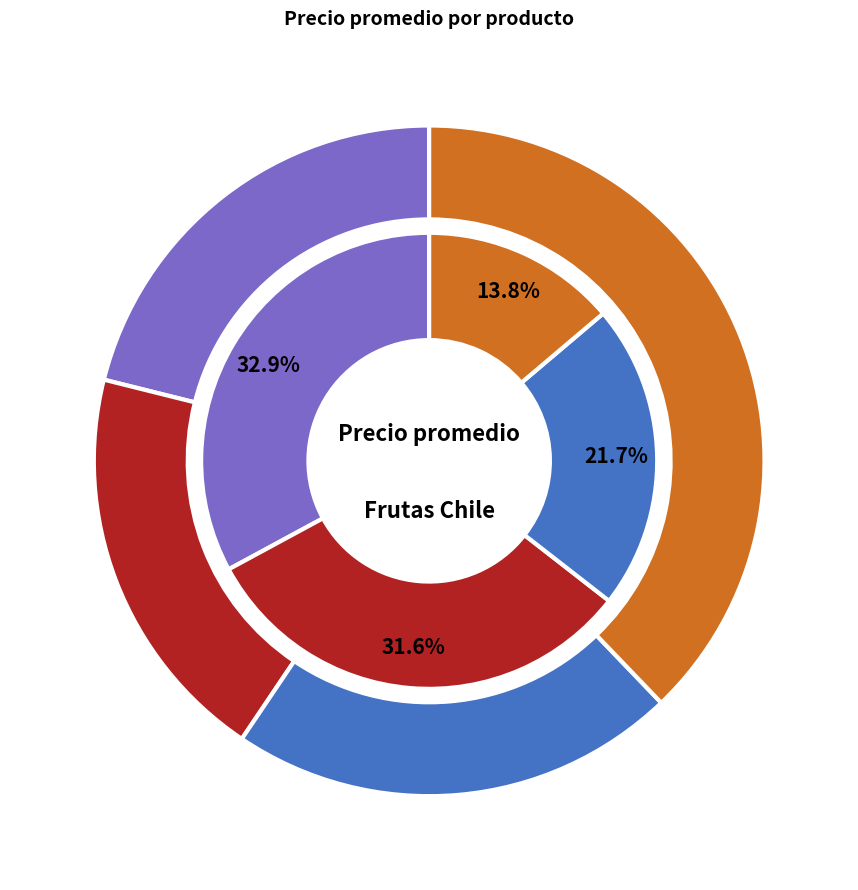

To the nearest percent, what is the difference between the Frutilla and Palta slice percentages?

2%